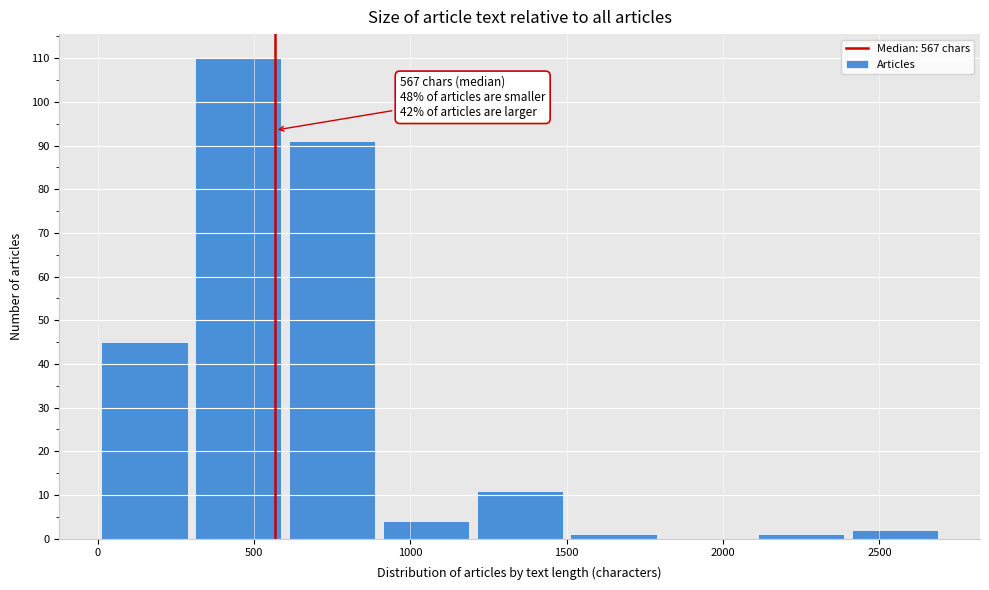

Which range on the x-axis has the tallest bar?

300 to 600